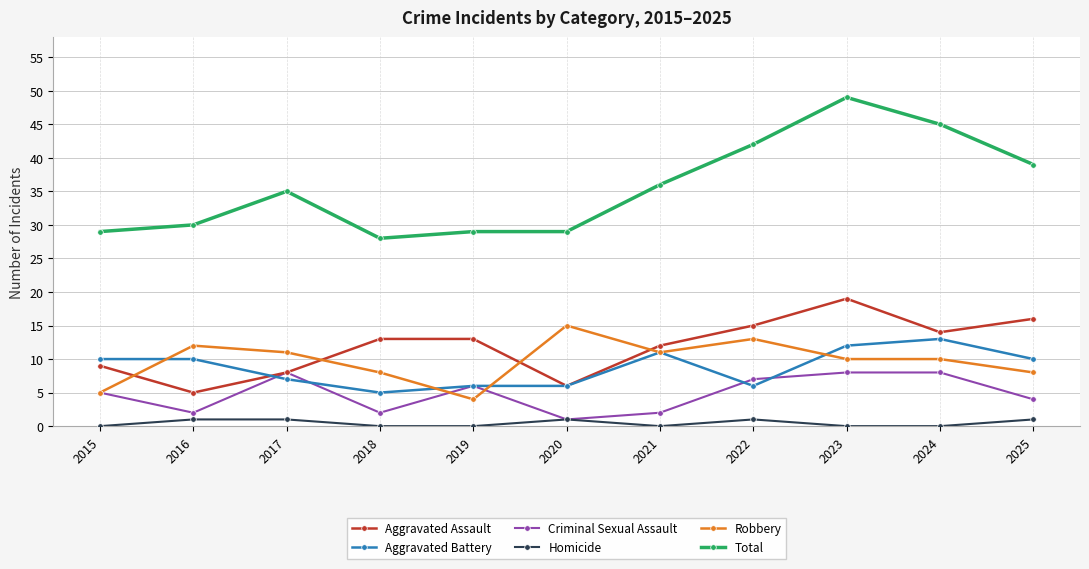

The Aggravated Battery series shows 11 at 2021. True or false?

True